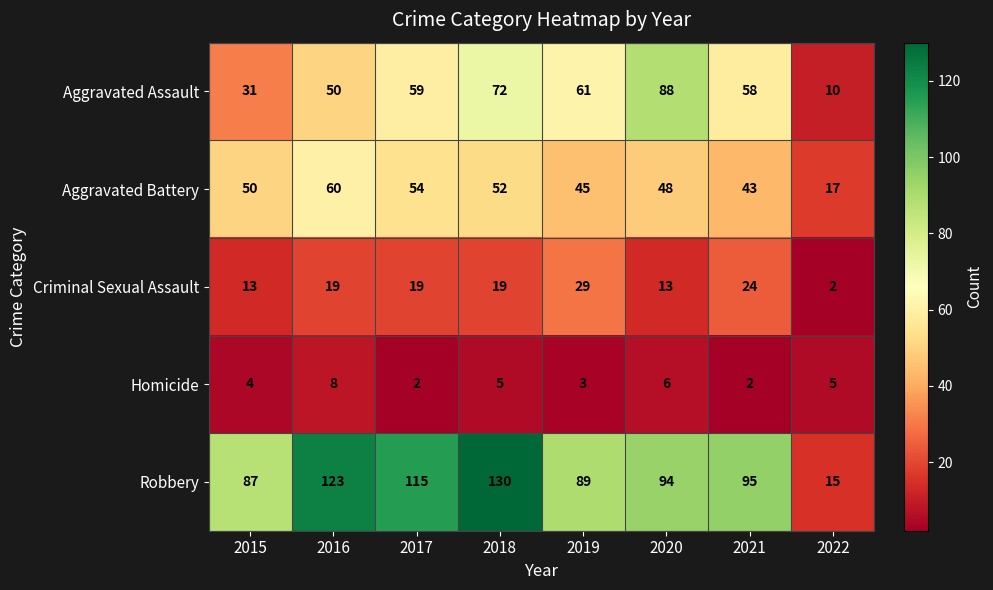

List the series in order of their peak value, highest first.

Robbery, Aggravated Assault, Aggravated Battery, Criminal Sexual Assault, Homicide